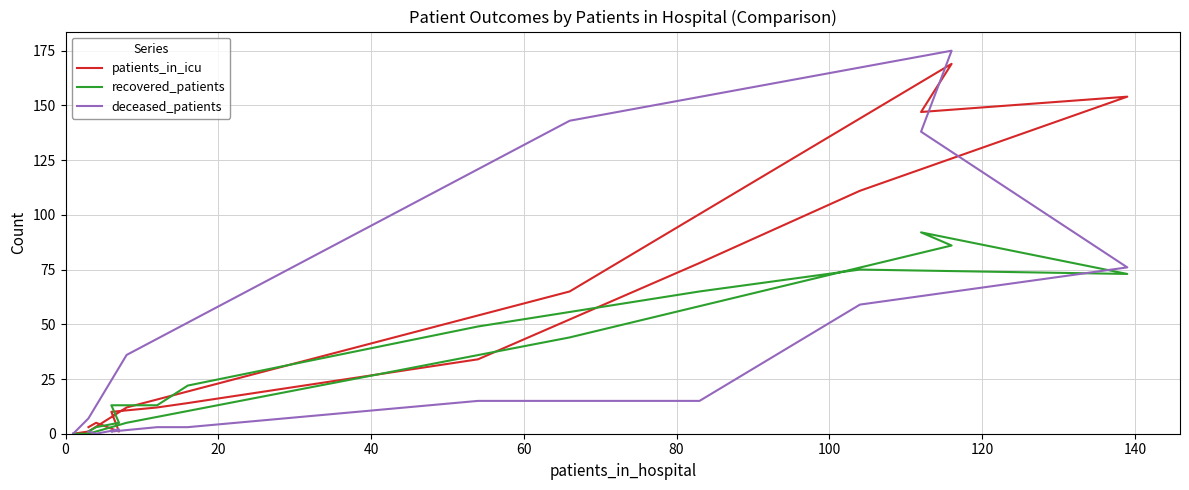

True or false: patients_in_icu has more than 1 interior local peaks.

True